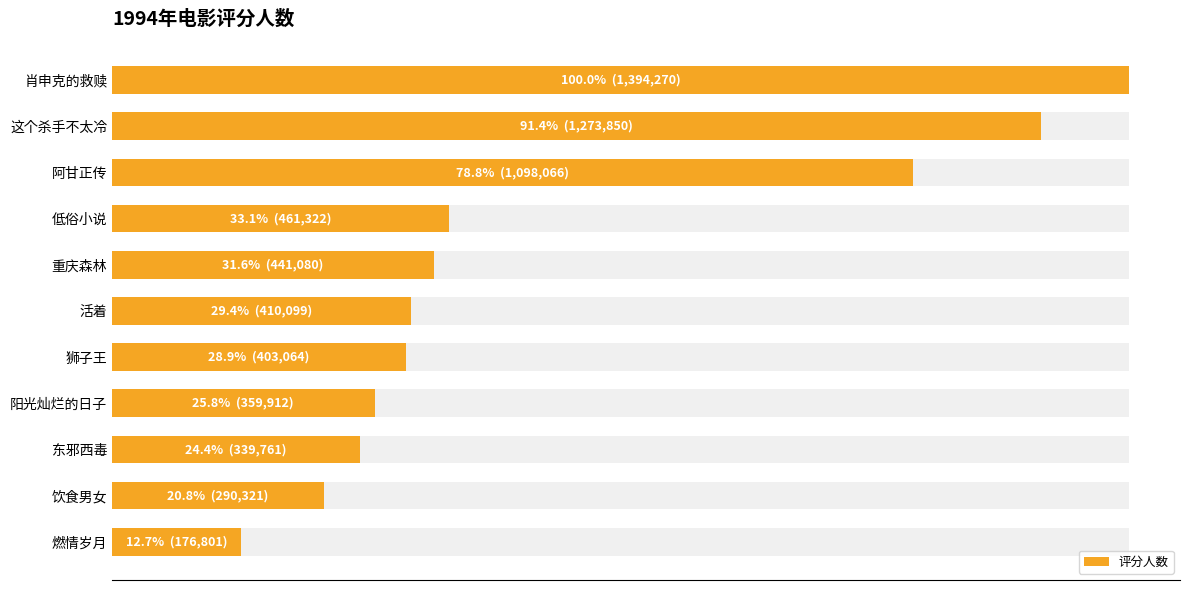

Is it true that the value at 狮子王 is 184257?

False